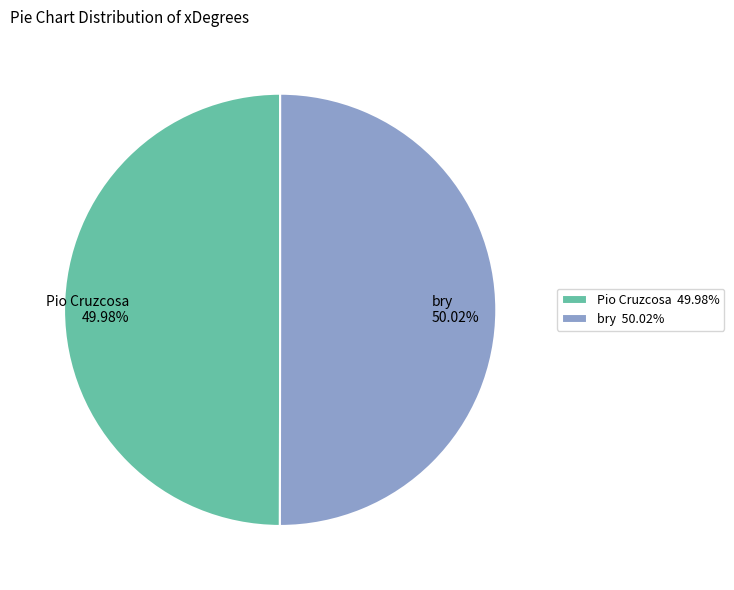

What is the ratio of the value at bry to the value at Pio Cruzcosa?

1.0